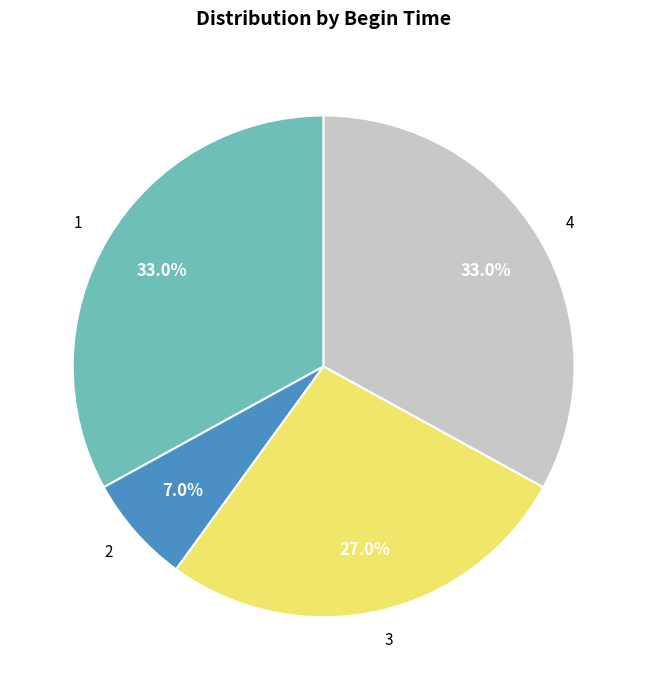

Between 3 and 2, which is larger?

3